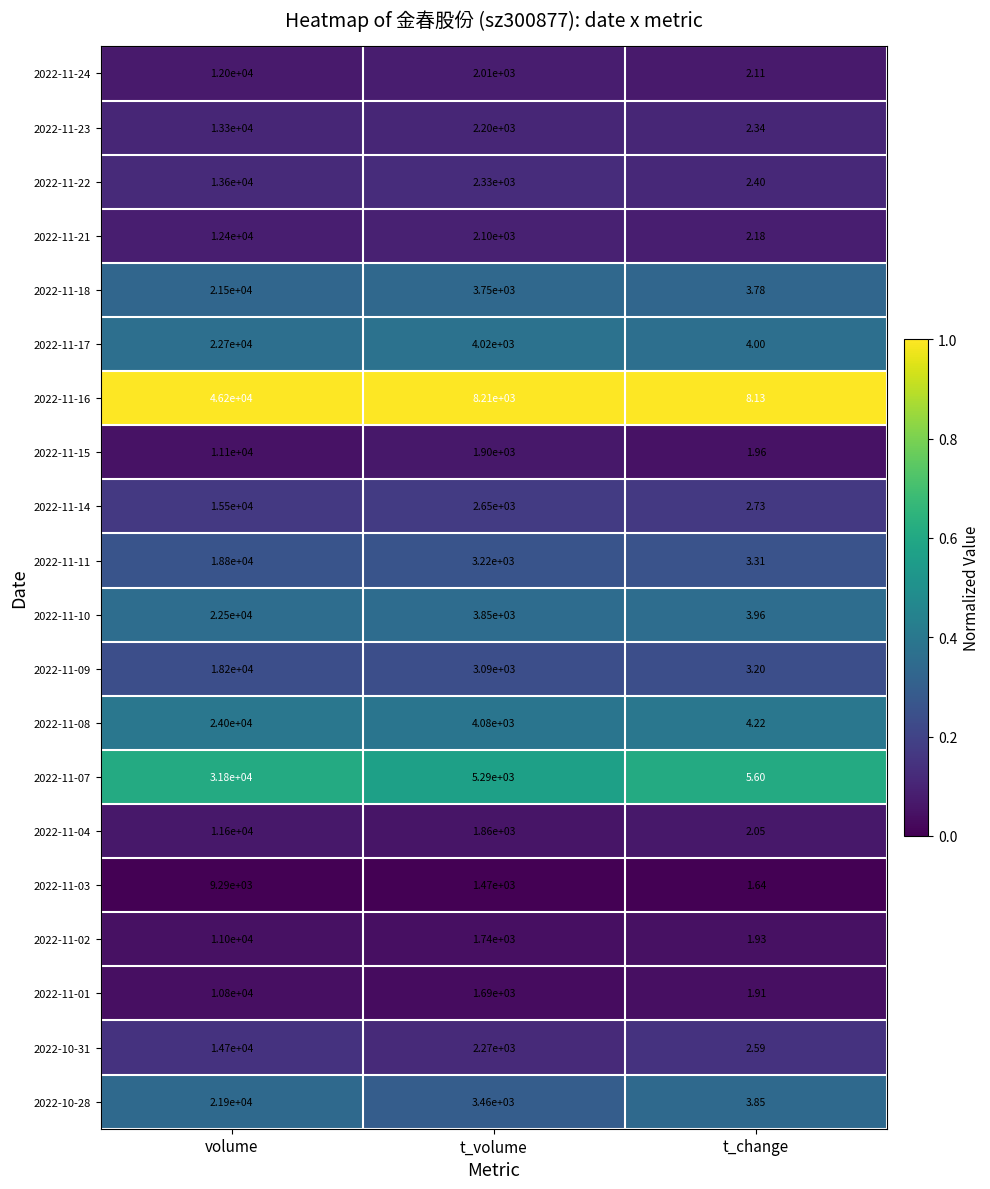

List the labels in order of 2022-11-24 value, smallest first.

t_change, t_volume, volume